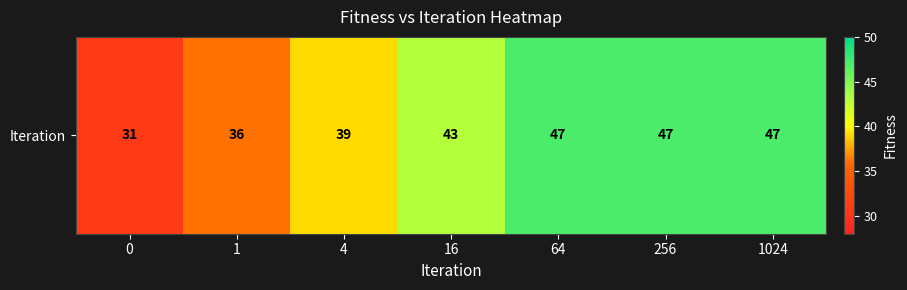

What is the greatest value displayed?

47